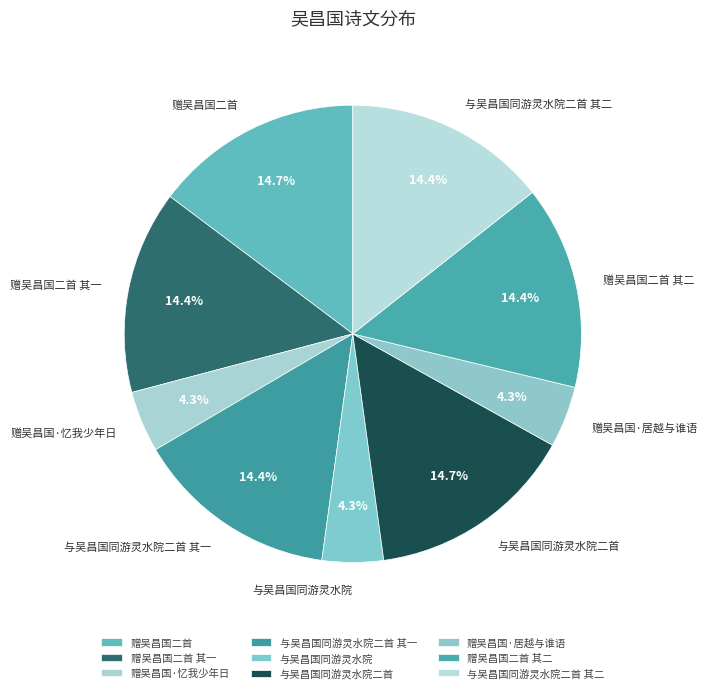

Does any single category account for the majority?

No